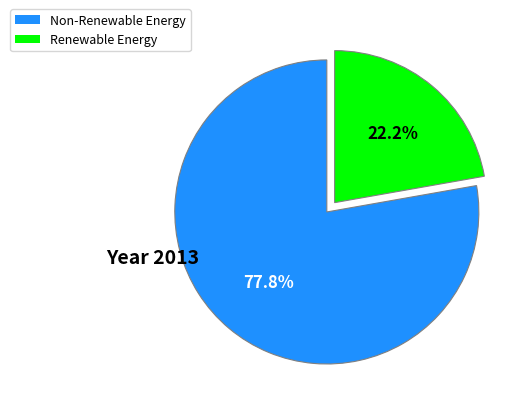

Does any single category account for the majority?

Yes